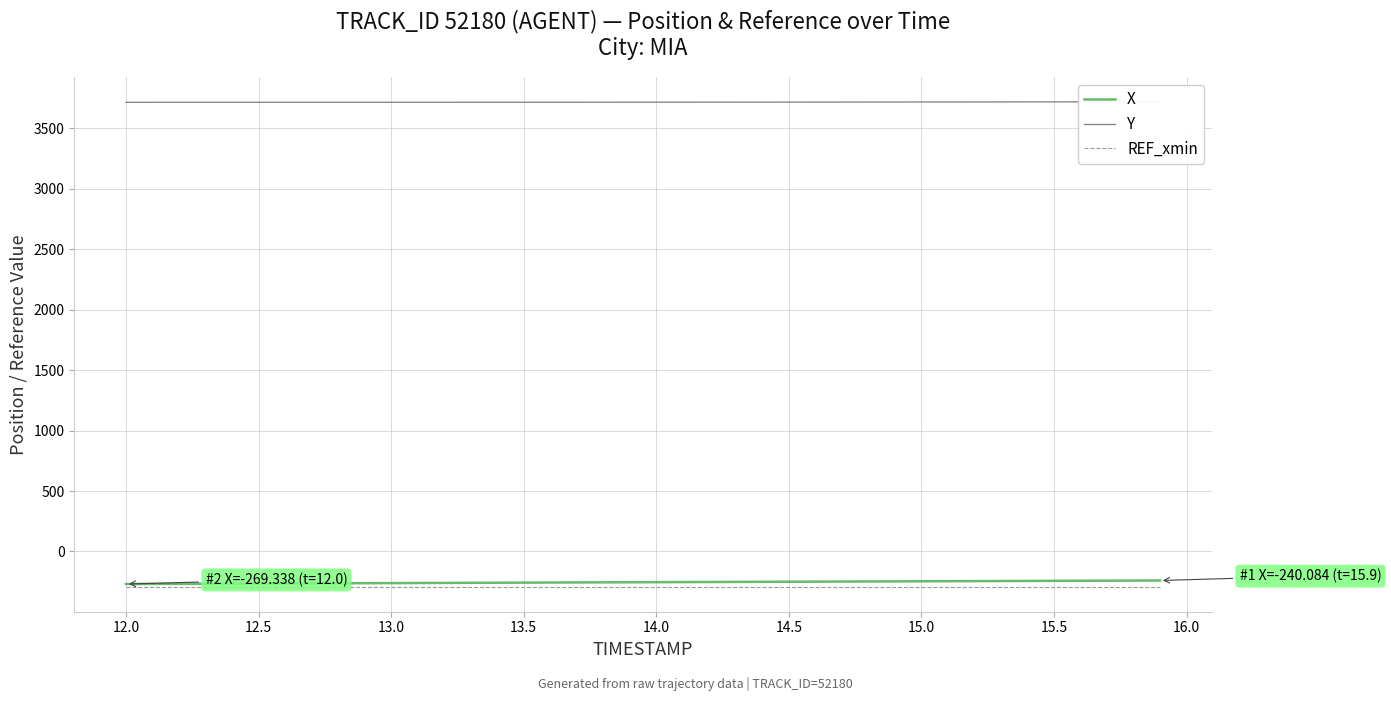

What is the value of the REF_xmin point at the 7th from the left?

-297.5